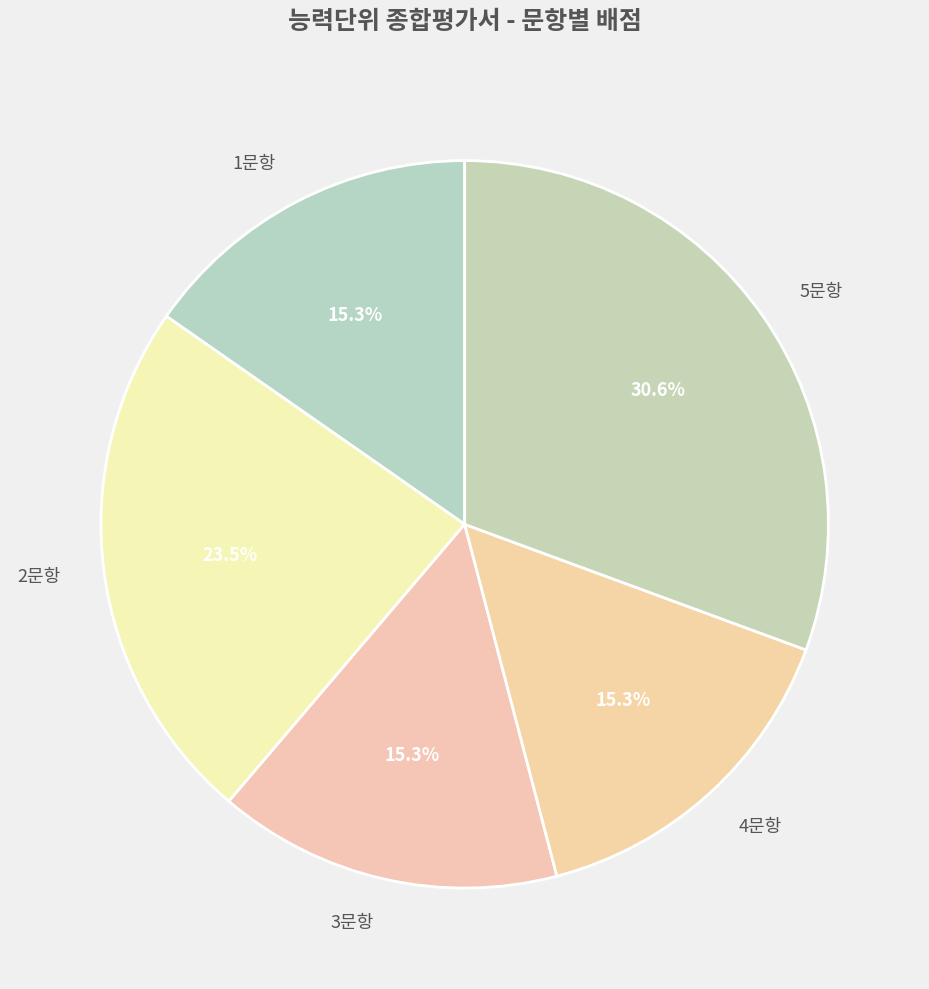

Which slice is the largest?

5문항